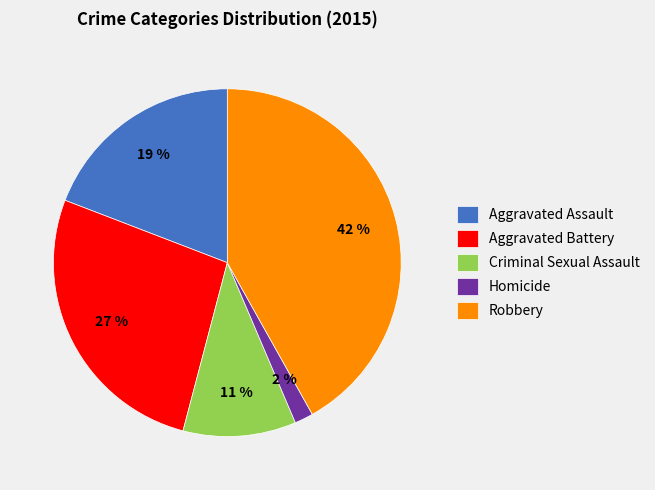

Rank the categories by value from lowest to highest.

Homicide, Criminal Sexual Assault, Aggravated Assault, Aggravated Battery, Robbery